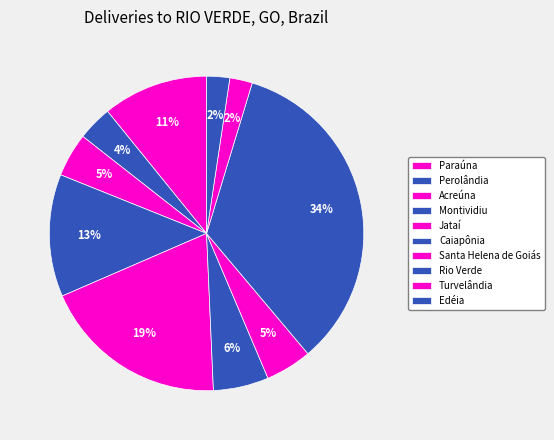

What percentage do Paraúna and Turvelândia together represent?

13.2%